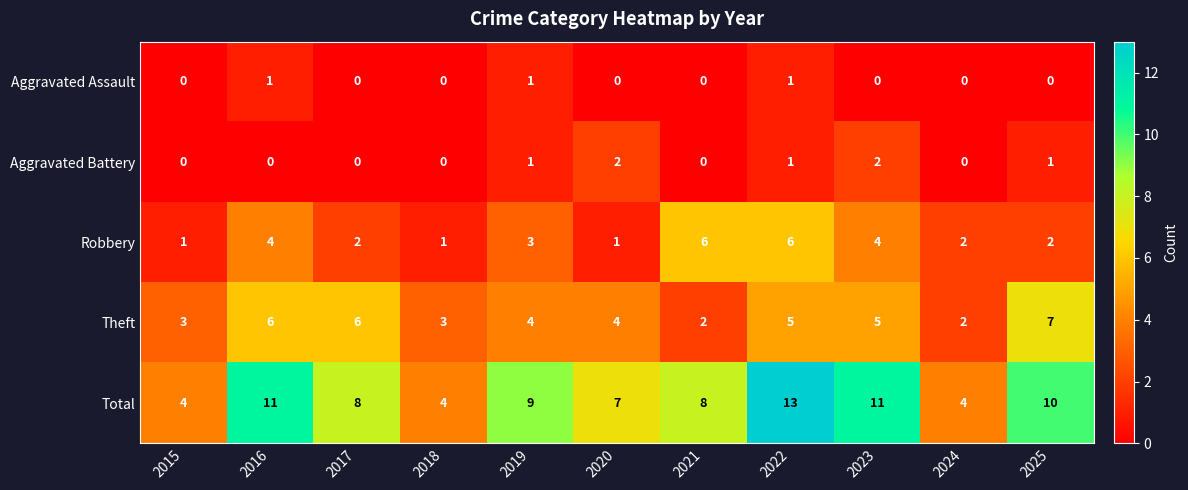

What is the sum of the Robbery values at 2018 and 2022?

7